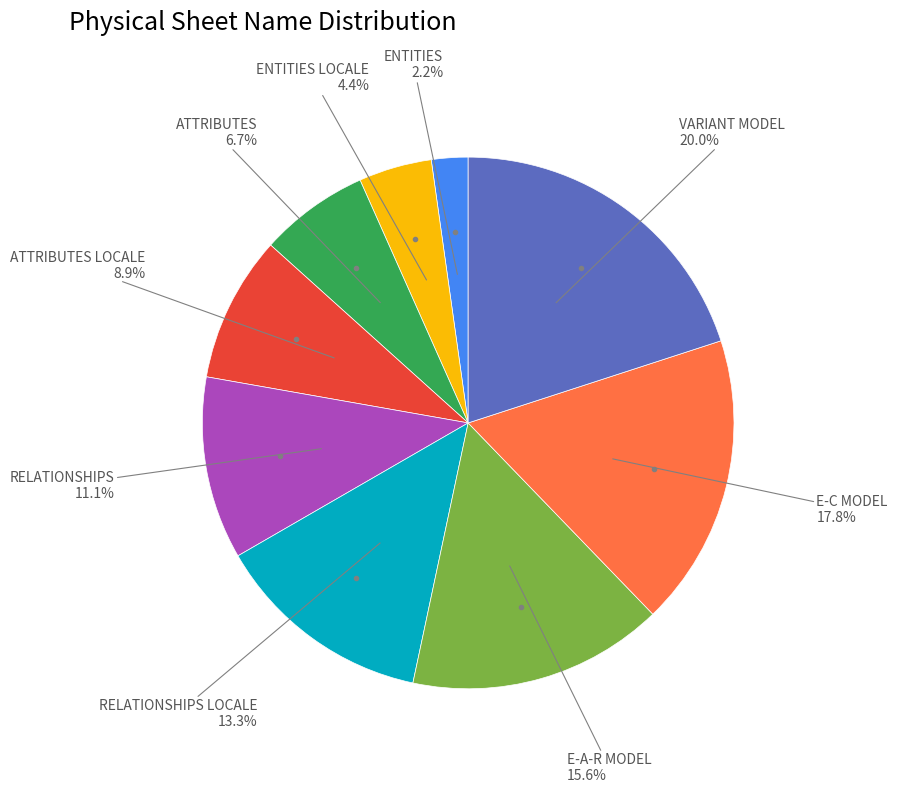

Is there a majority slice in this chart?

No